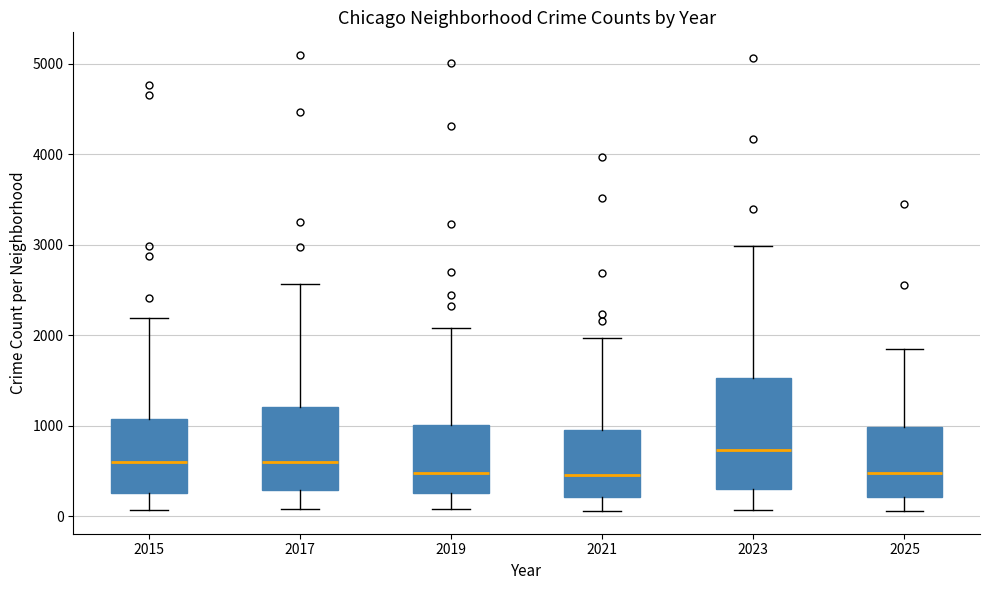

Which box has the highest median line?

2023